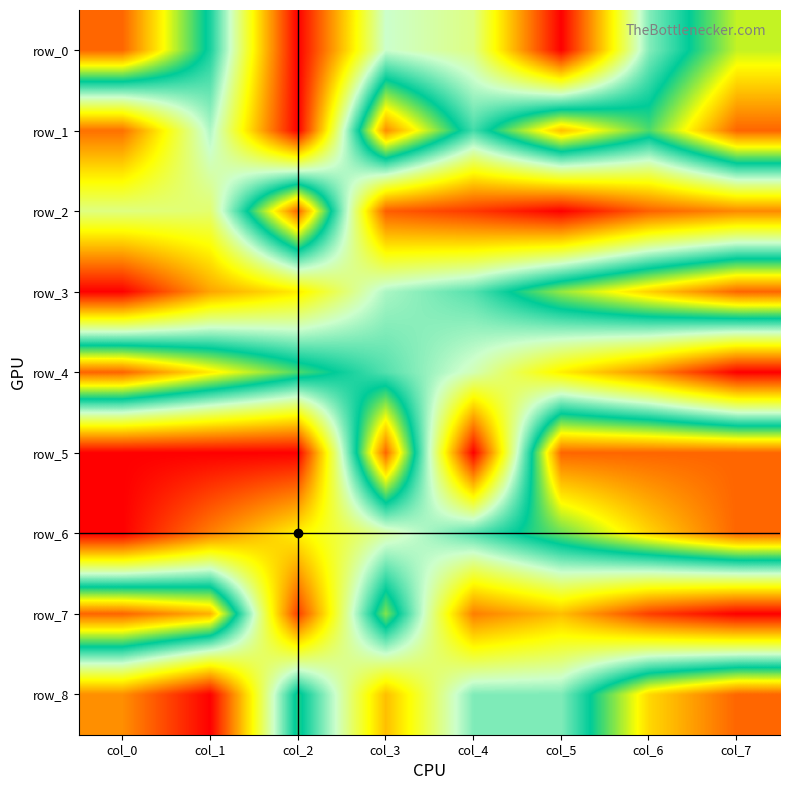

Is it true that row_4 equals 0.1 at col_4?

False